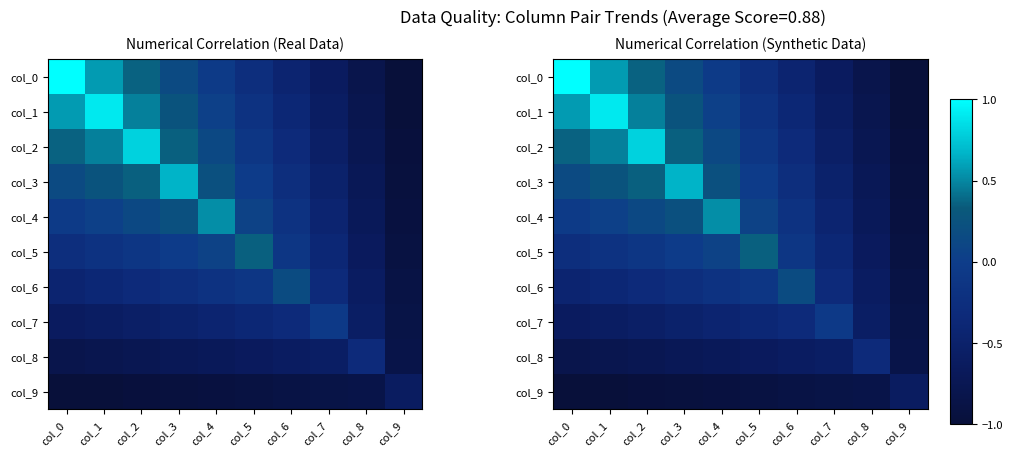

What is the sum of all col_9 values?

-9.0